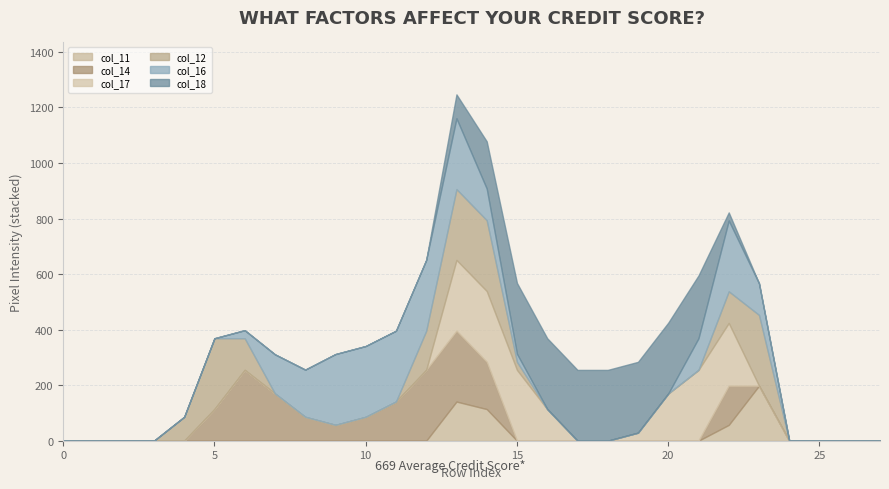

What are all the series names shown in the legend?

col_11, col_14, col_17, col_12, col_16, col_18